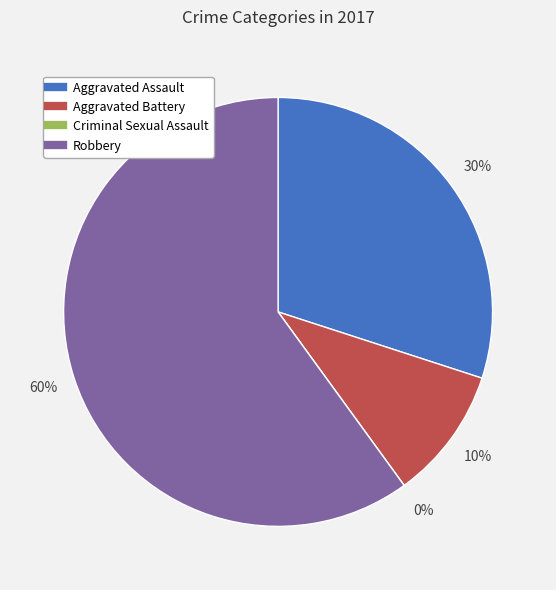

What is the ratio of the value at Aggravated Assault to the value at Aggravated Battery?

3.0